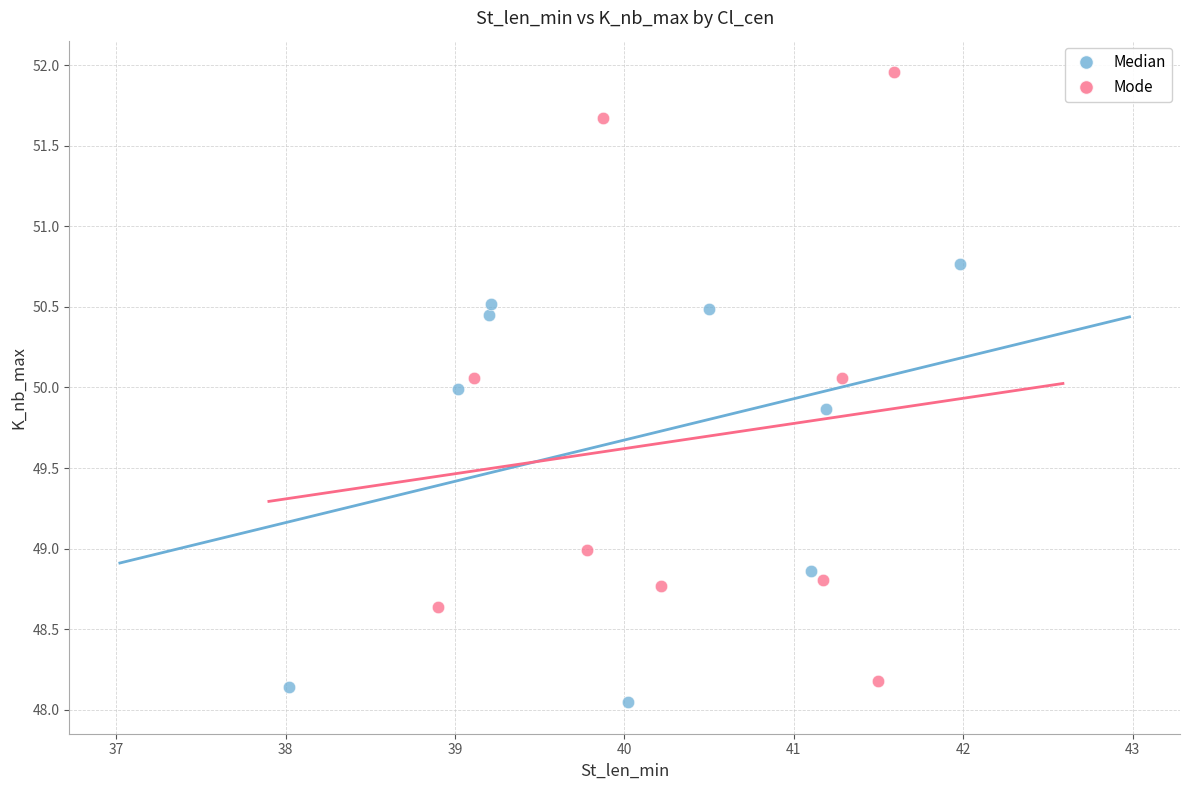

Which series has the widest spread of Y values?

Mode